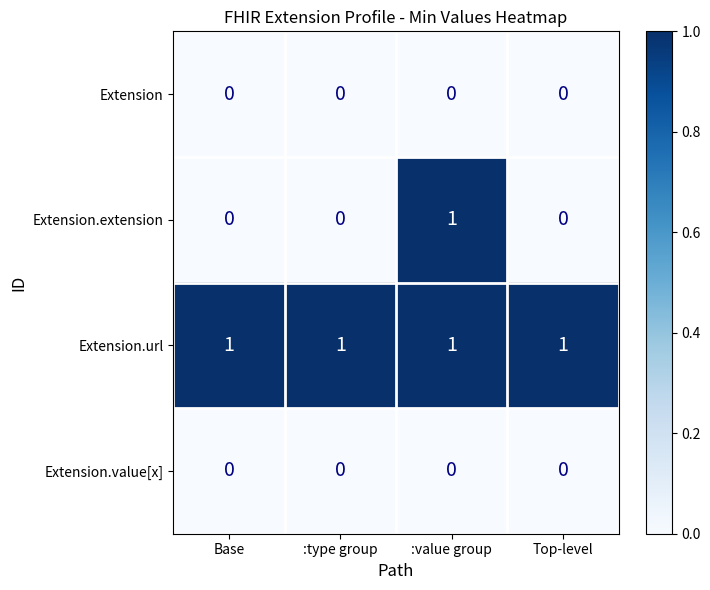

What is the spread (max minus min) of values at Top-level?

1